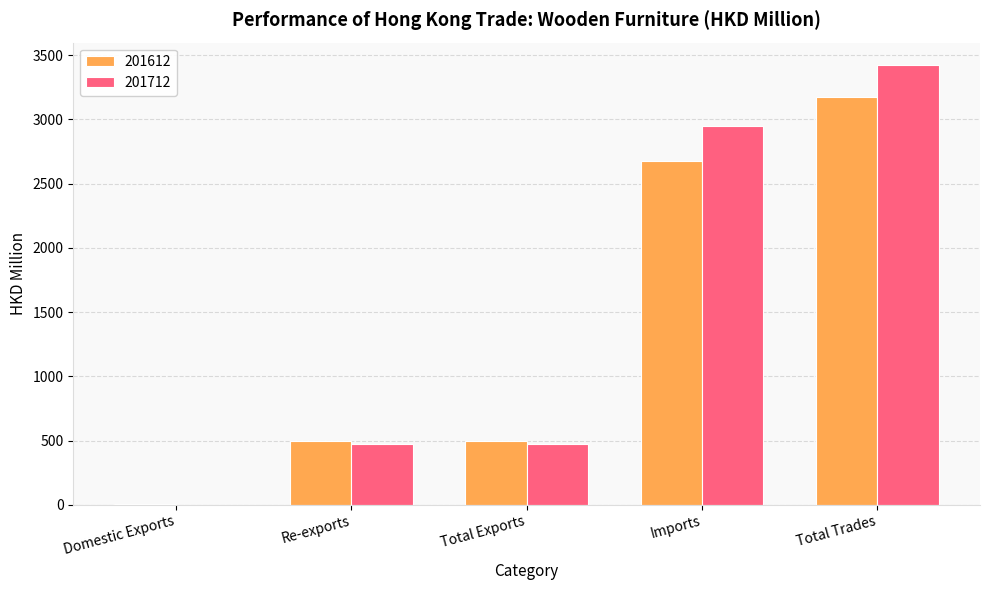

How many categories are shown in the chart?

5